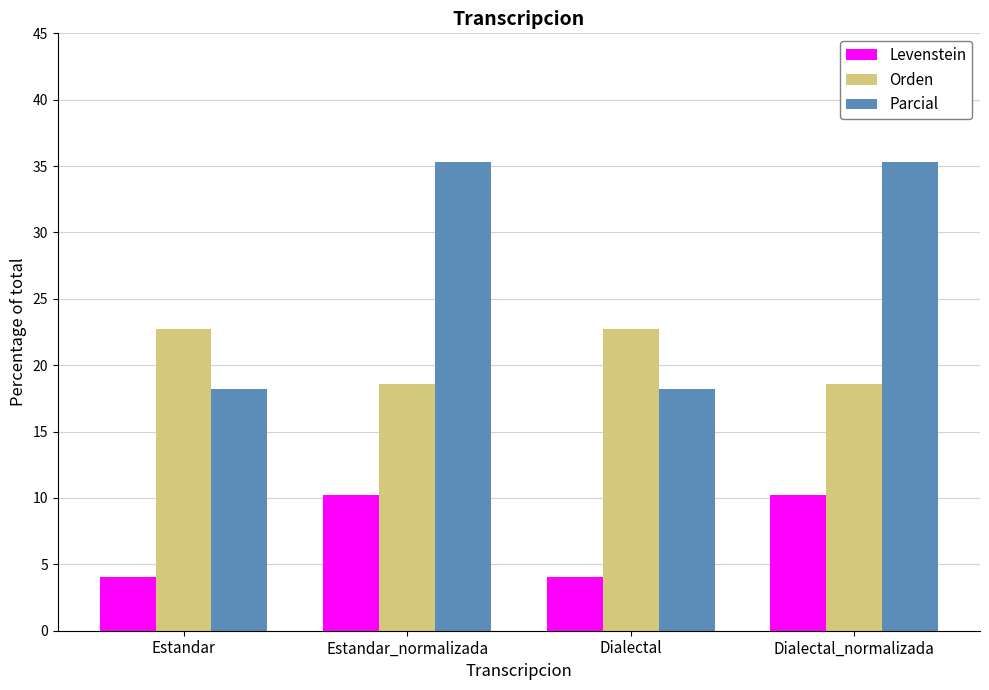

At which label does Orden first exceed 22?

Estandar